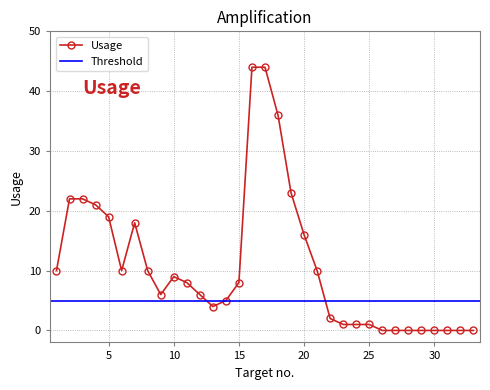

The value at 6 is 10. True or false?

True